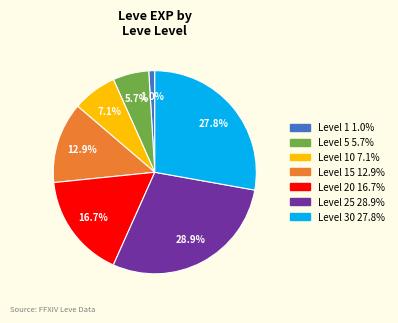

Does any single category account for the majority?

No